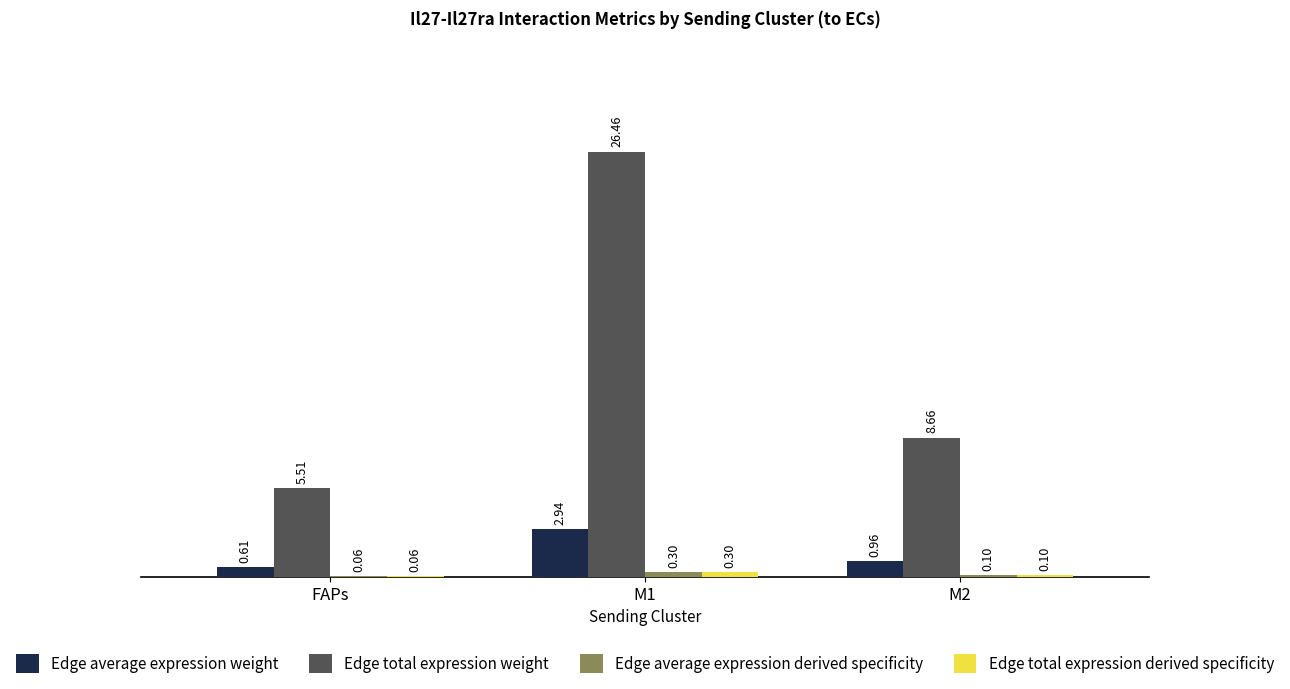

What is the total value across all series at M2?

9.8